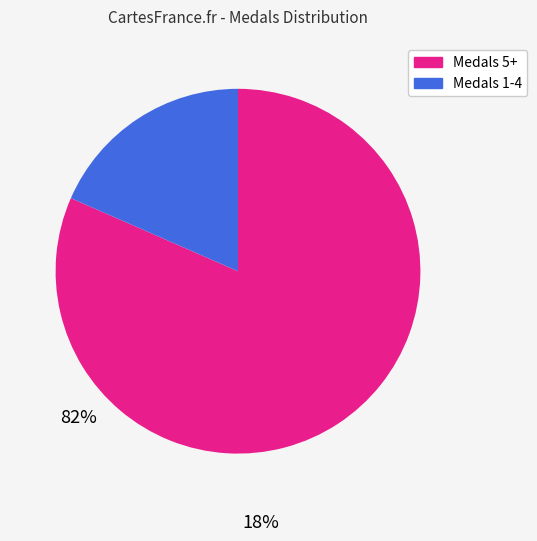

Is there a majority slice in this chart?

Yes